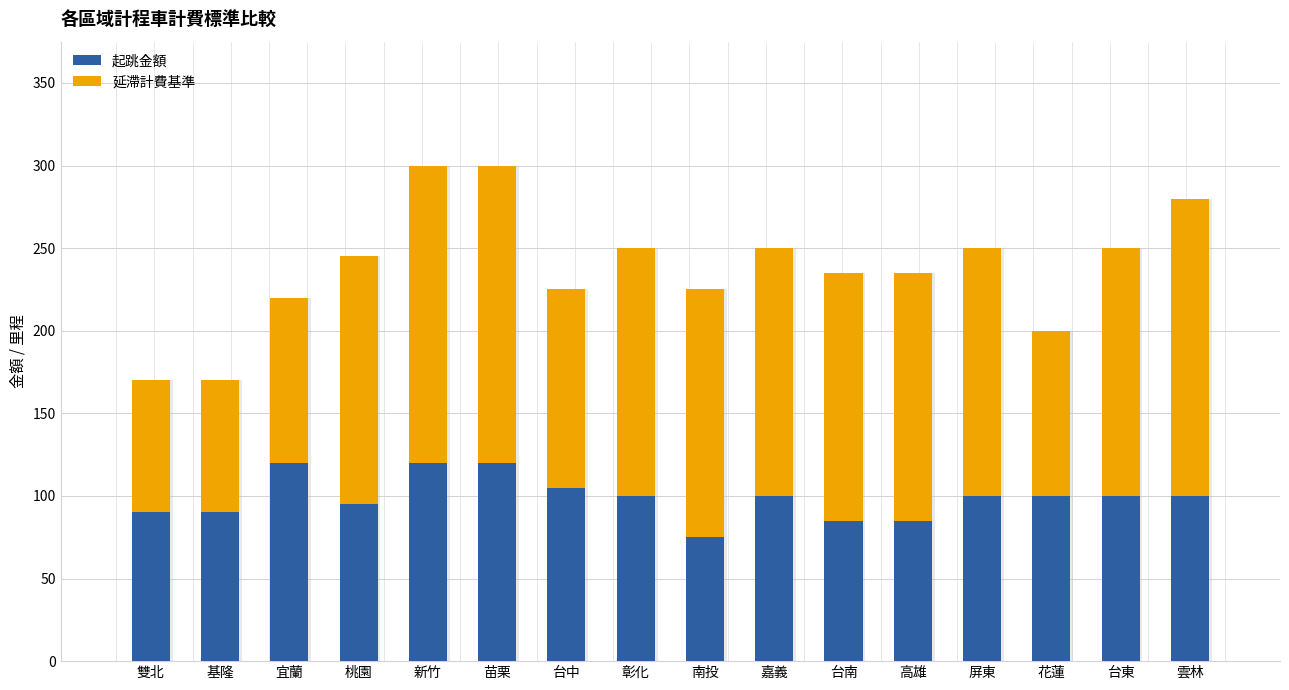

How many groups of bars are there?

16